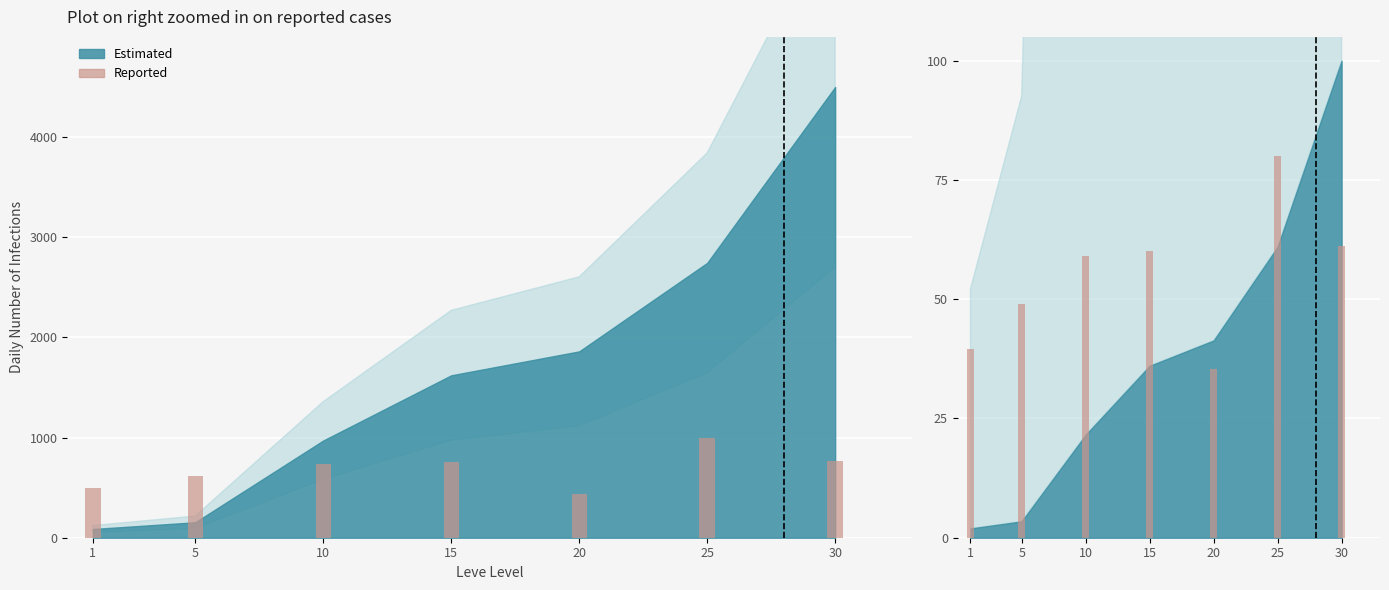

How many values are below 59?

3